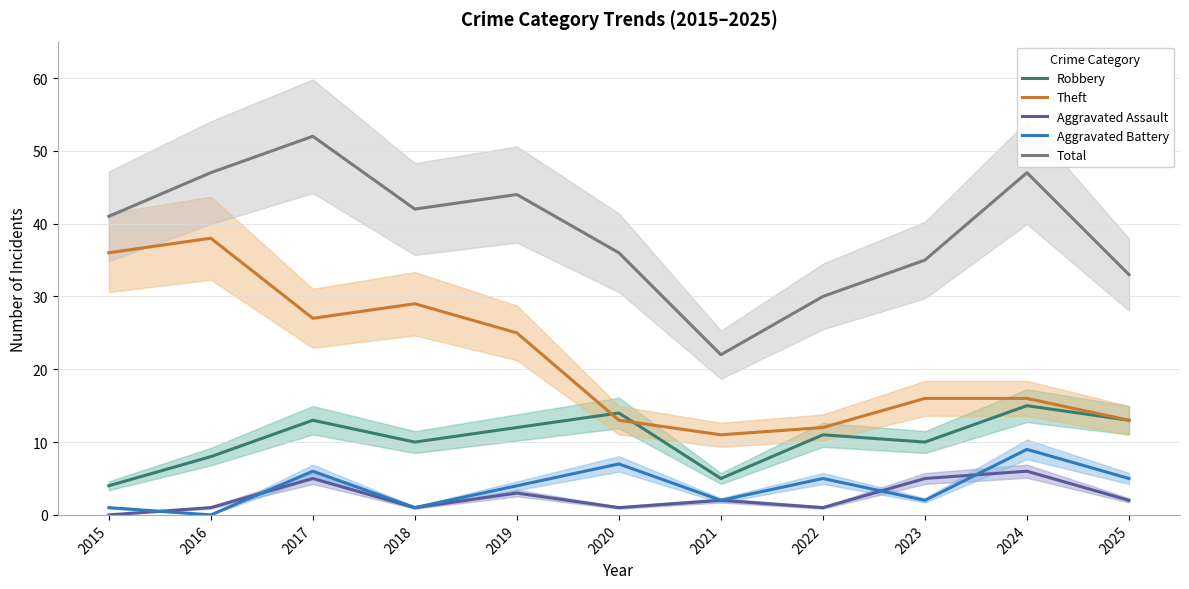

True or false: Total and Aggravated Battery intersect in this chart.

False